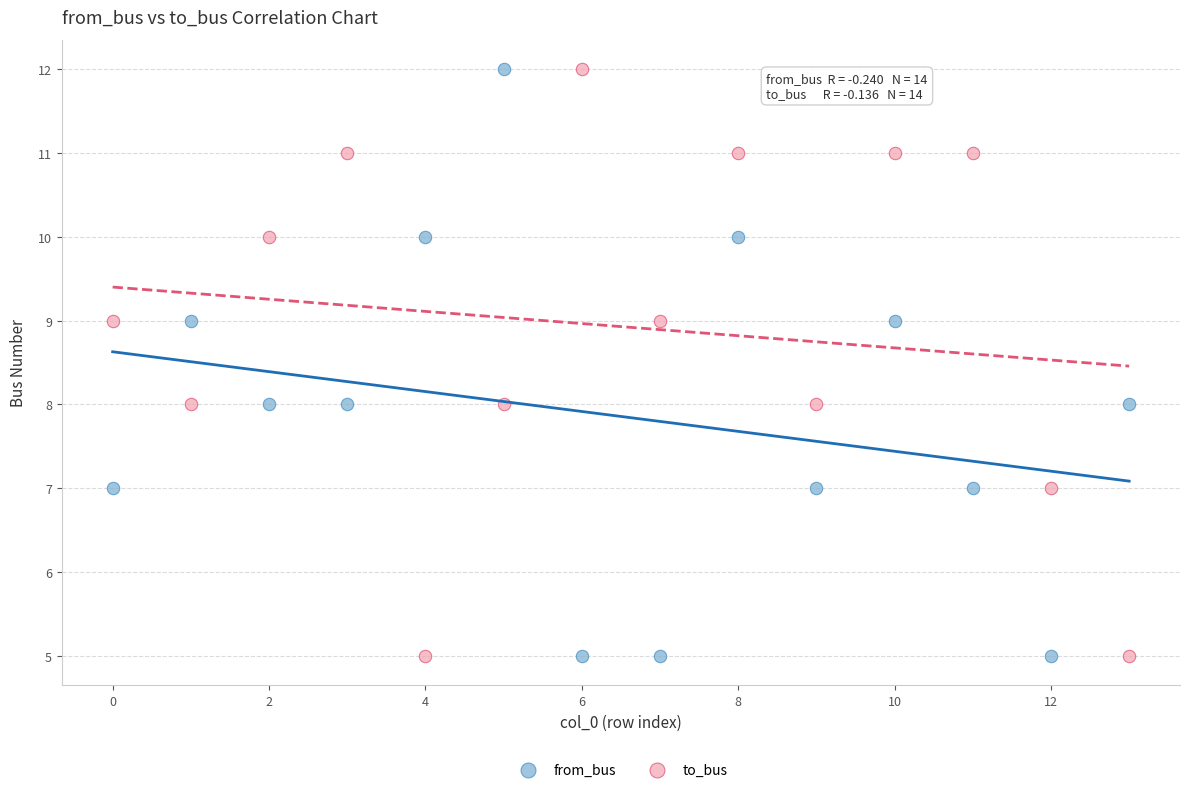

Across all data points, what is the range of Y values (max minus min)?

7